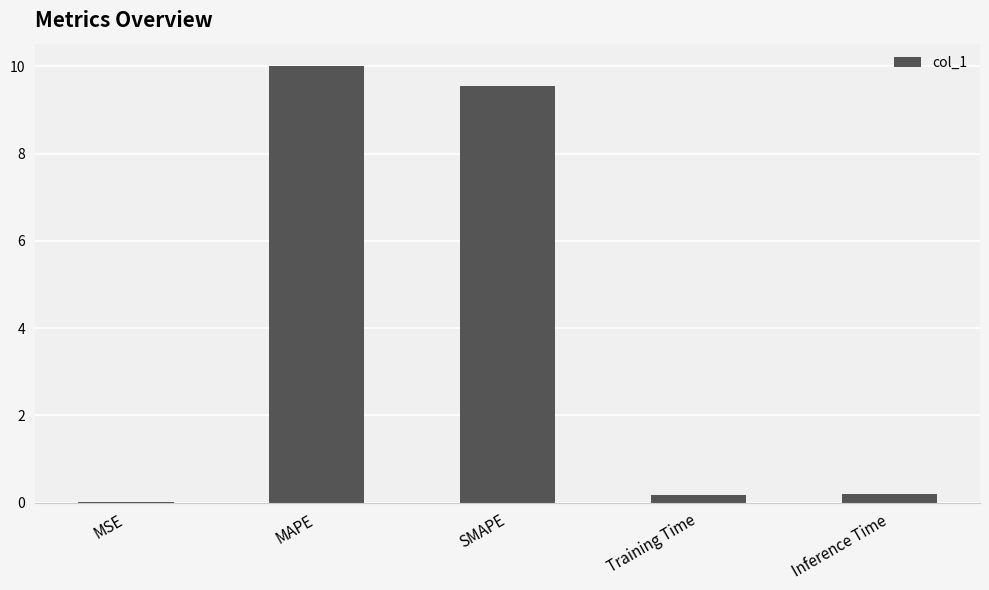

Between SMAPE and Training Time, which is larger?

SMAPE